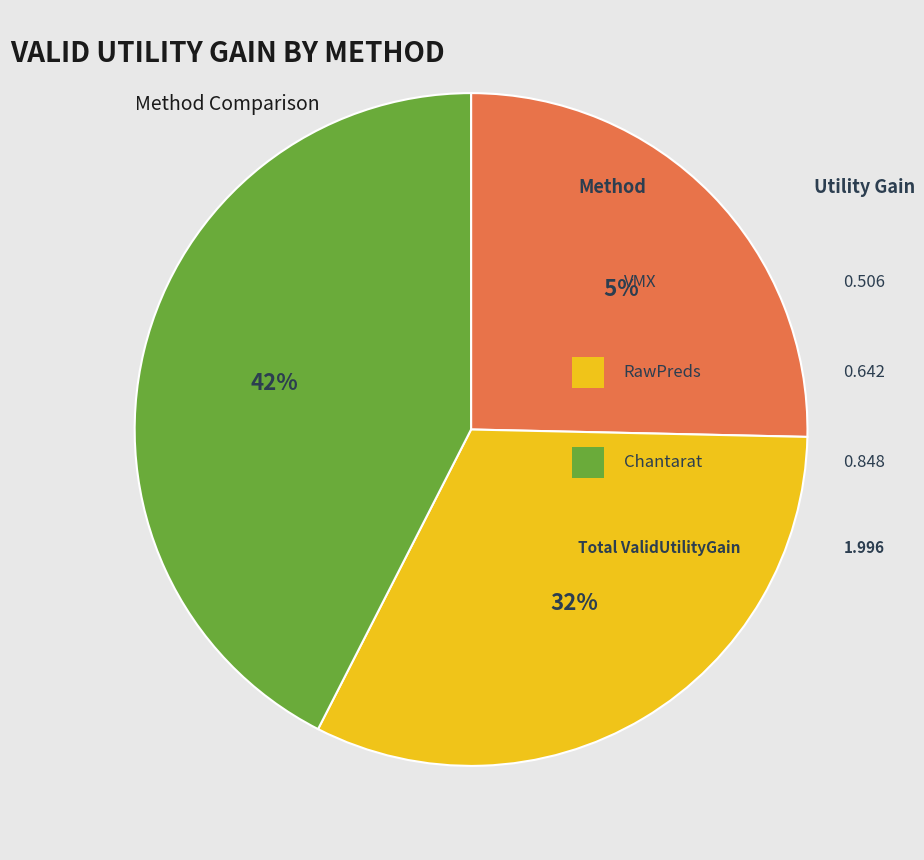

To the nearest percent, what is the difference between the largest and smallest slice percentages?

17%